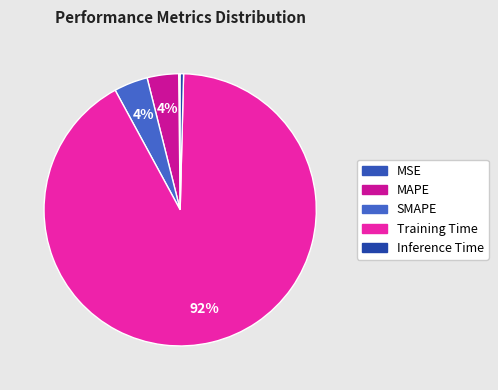

What is the largest slice in the pie chart?

Training Time